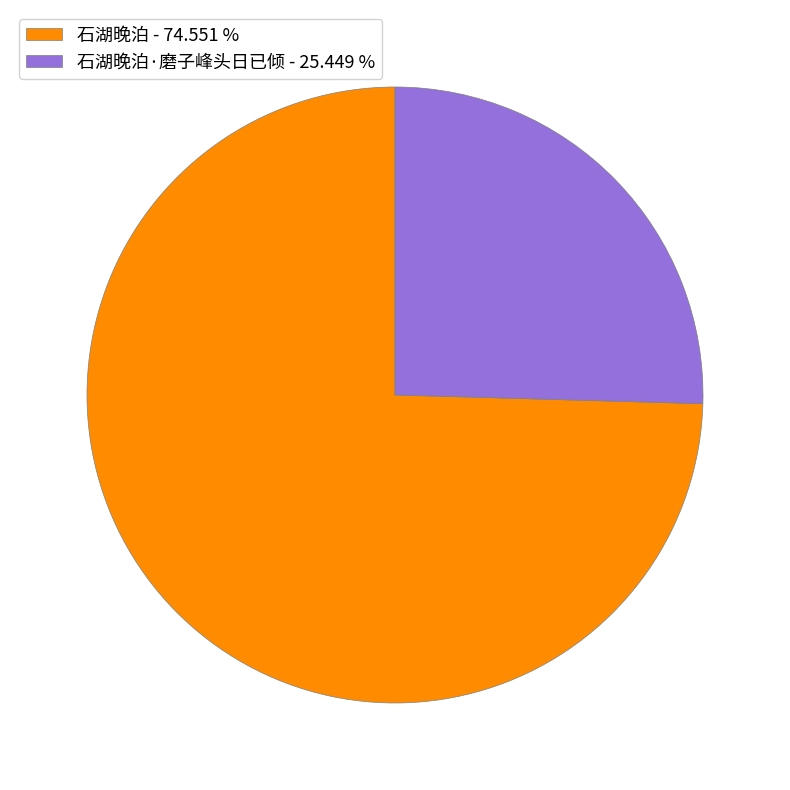

Do 石湖晚泊 - 74.551 % and 石湖晚泊·磨子峰头日已倾 - 25.449 % together represent more than half of the pie?

Yes